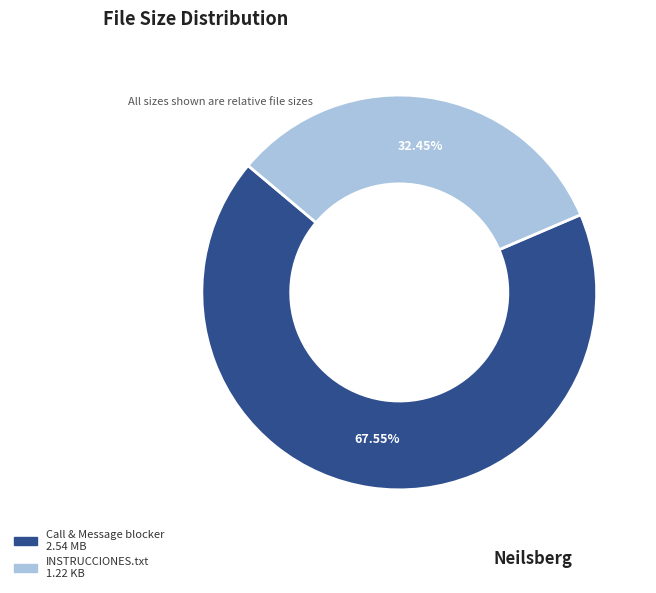

How many segments does this pie chart have?

2